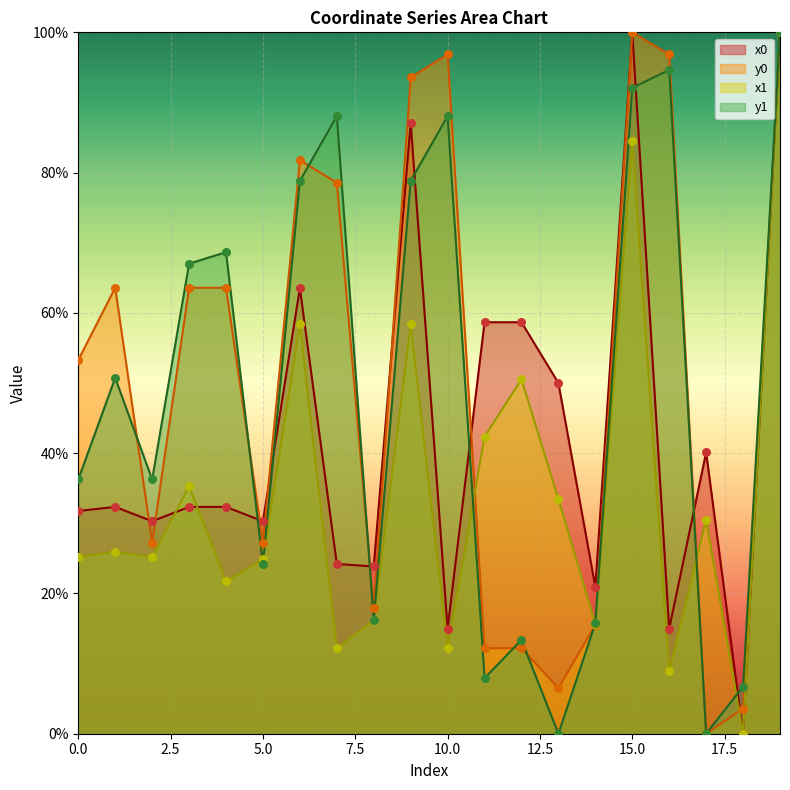

At which category is the sum across all series the highest?

19